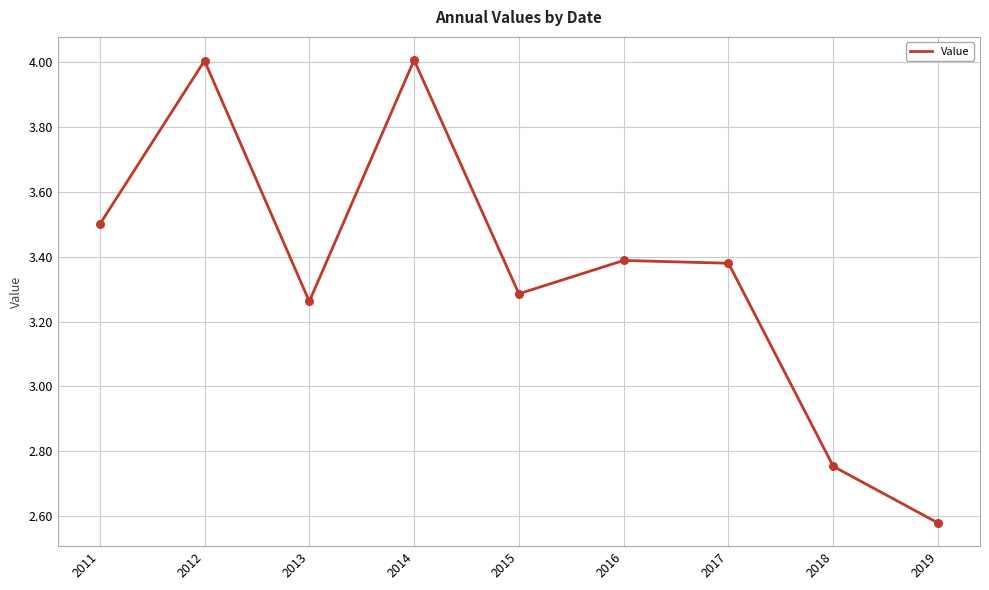

Approximately how many times larger is the value at 2016 compared to 2019?

1.3